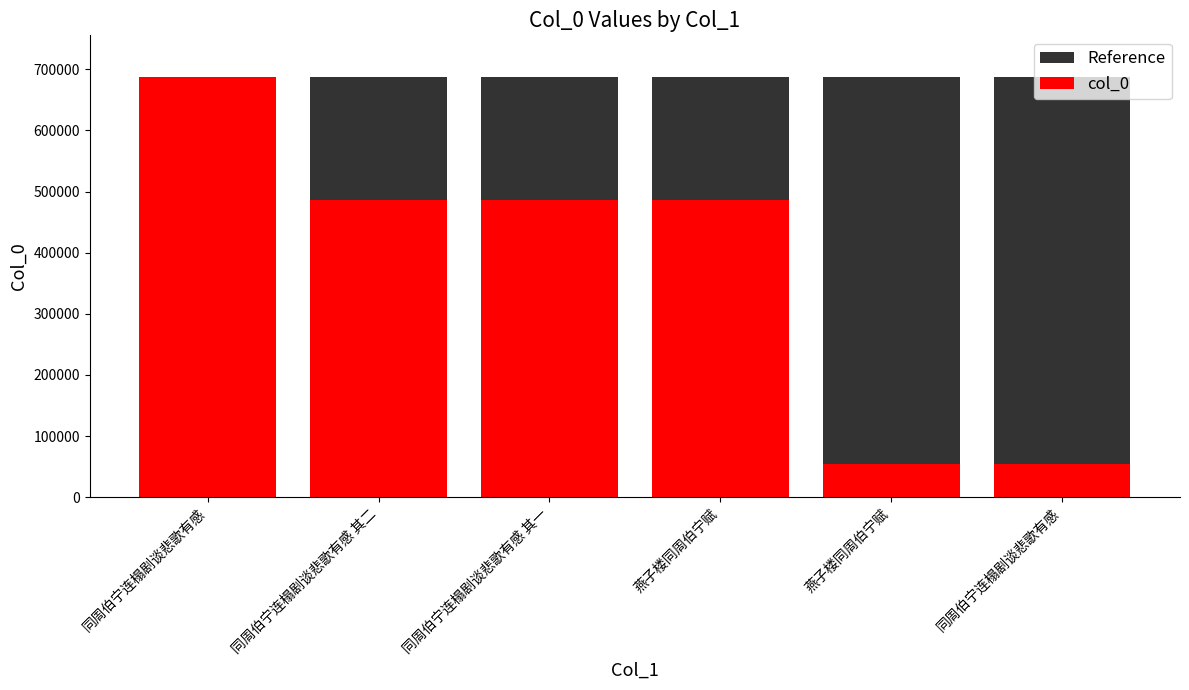

What is the sum of all Reference values?

4121568